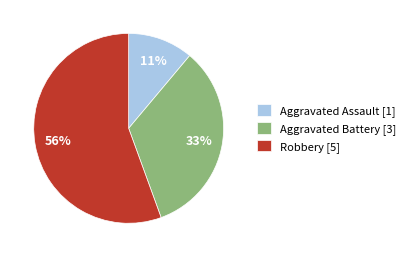

To the nearest percent, what is the combined percentage of Aggravated Assault [1] and Robbery [5]?

67%